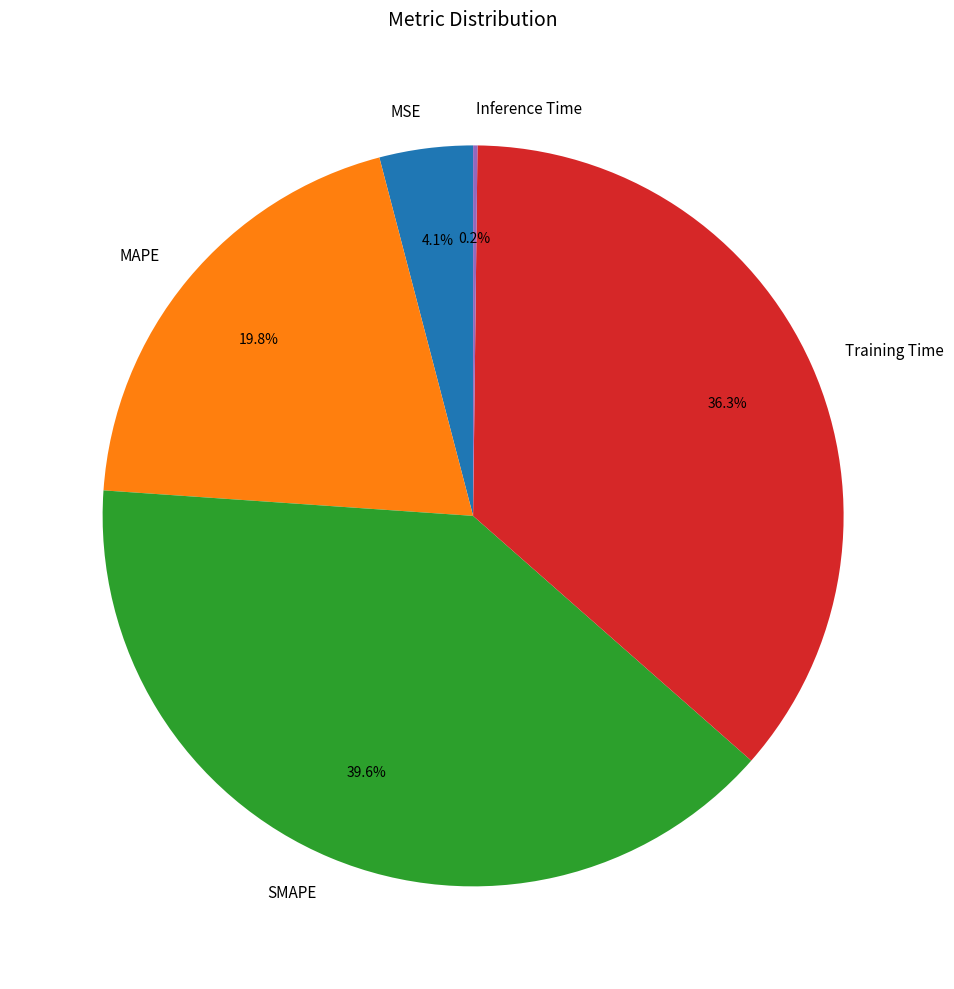

How much of the chart is everything except Training Time?

63.7%